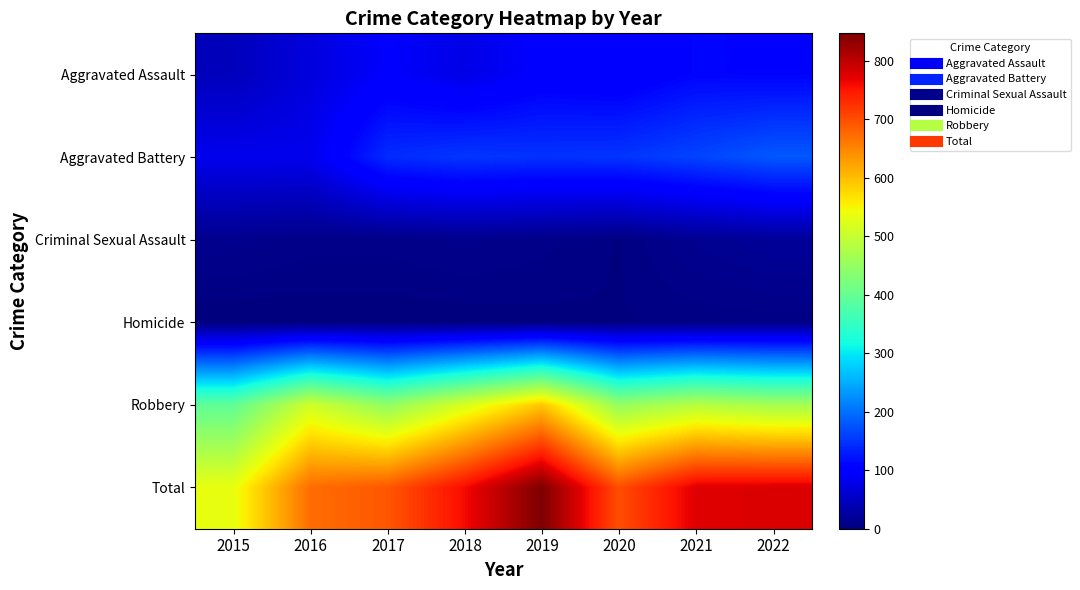

Which has a higher value, 2022 or 2017?

2022